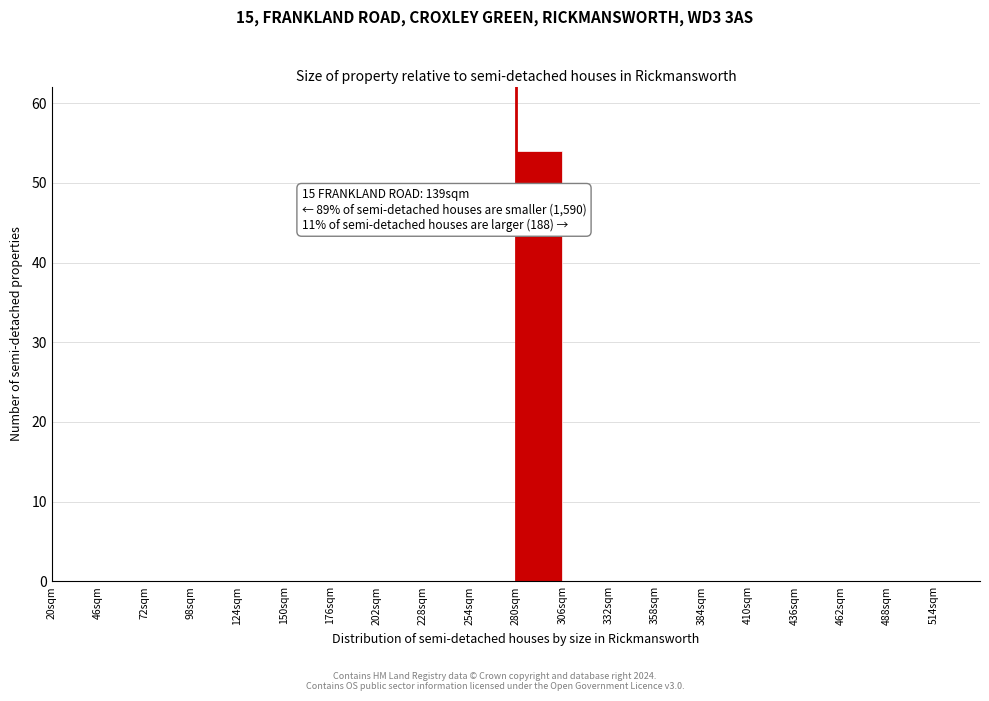

Over which range of the x-axis is the bar tallest?

280 to 306